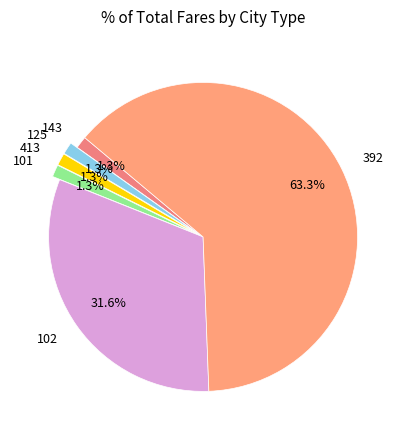

Count the number of slices in the pie.

6